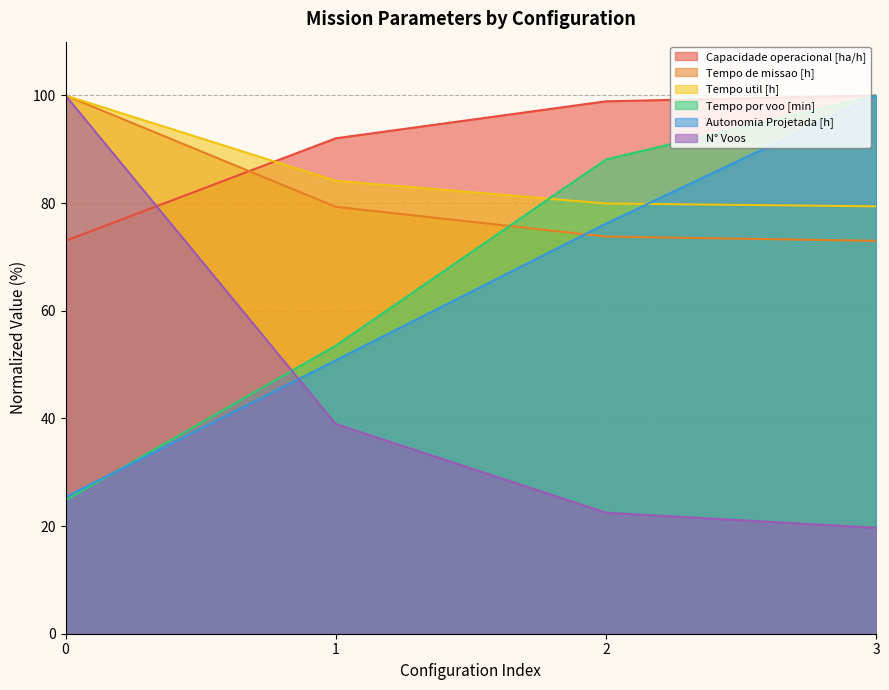

How many lines are shown in the chart?

6